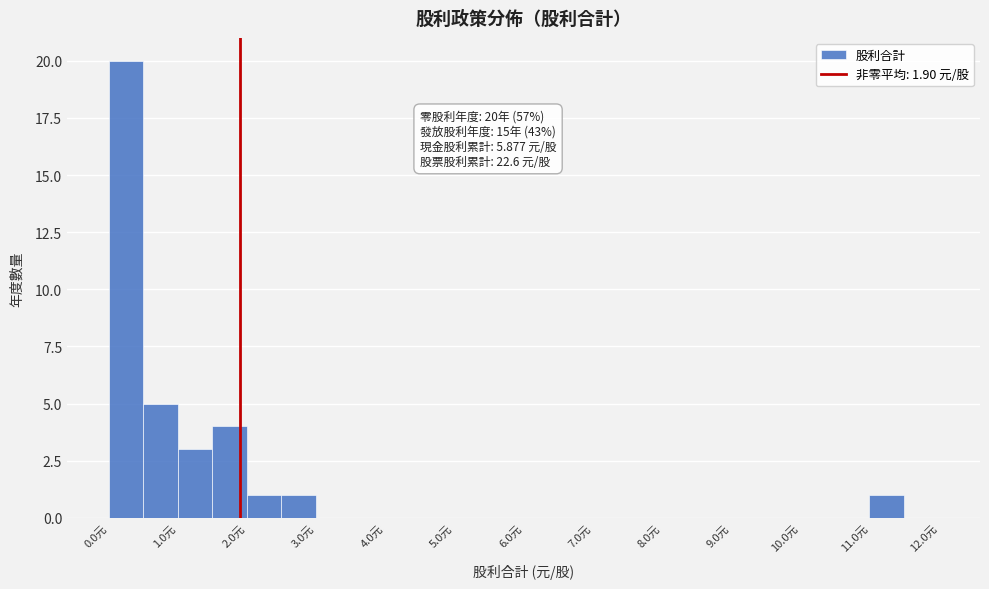

Over which range of the x-axis is the bar tallest?

0.0 to 0.5